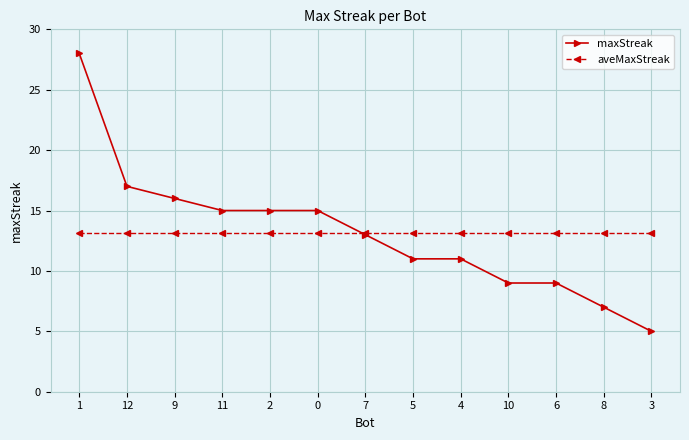

Reading left to right, list all the values displayed in this chart.

maxStreak: 1=28.0	12=17.0	9=16.0	11=15.0	2=15.0	0=15.0	7=13.0	5=11.0	4=11.0	10=9.0	6=9.0	8=7.0	3=5.0
aveMaxStreak: 1=13.2	12=13.2	9=13.2	11=13.2	2=13.2	0=13.2	7=13.2	5=13.2	4=13.2	10=13.2	6=13.2	8=13.2	3=13.2